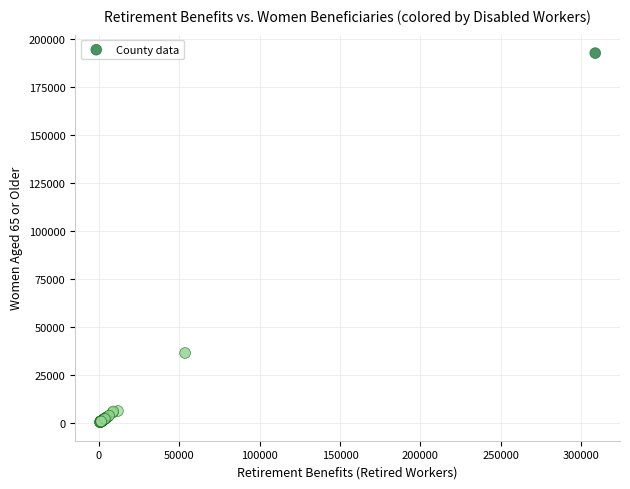

What Y value in the scatter plot is closest to 96544?

36456